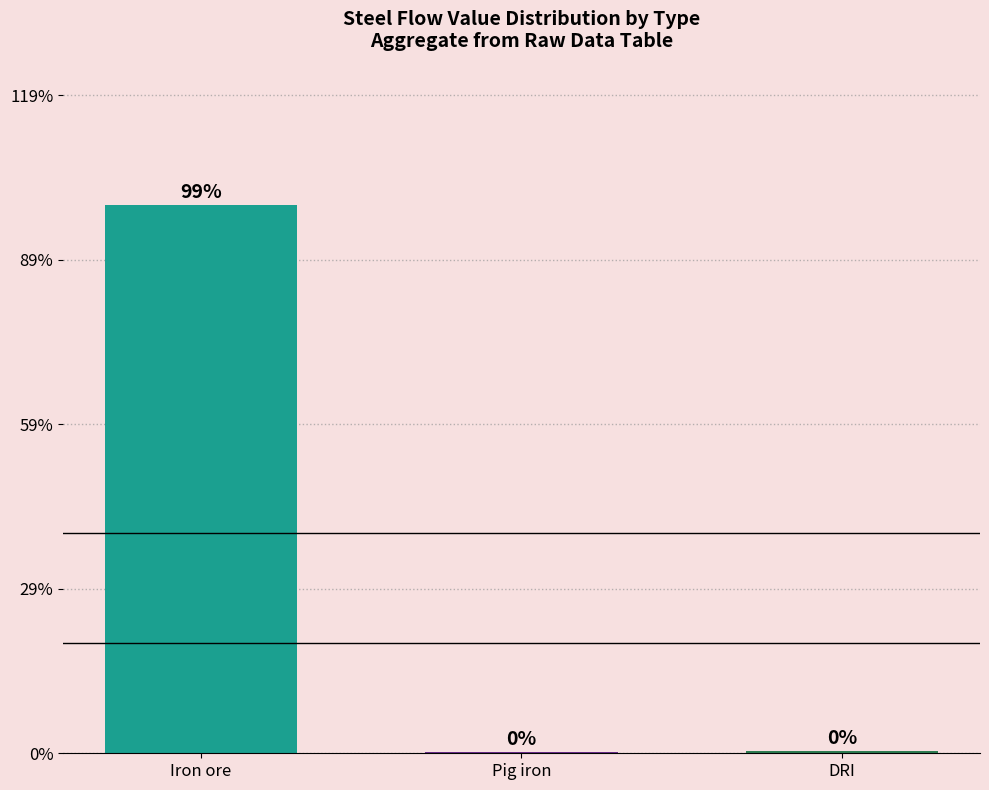

What is the sum of all values?

100.0